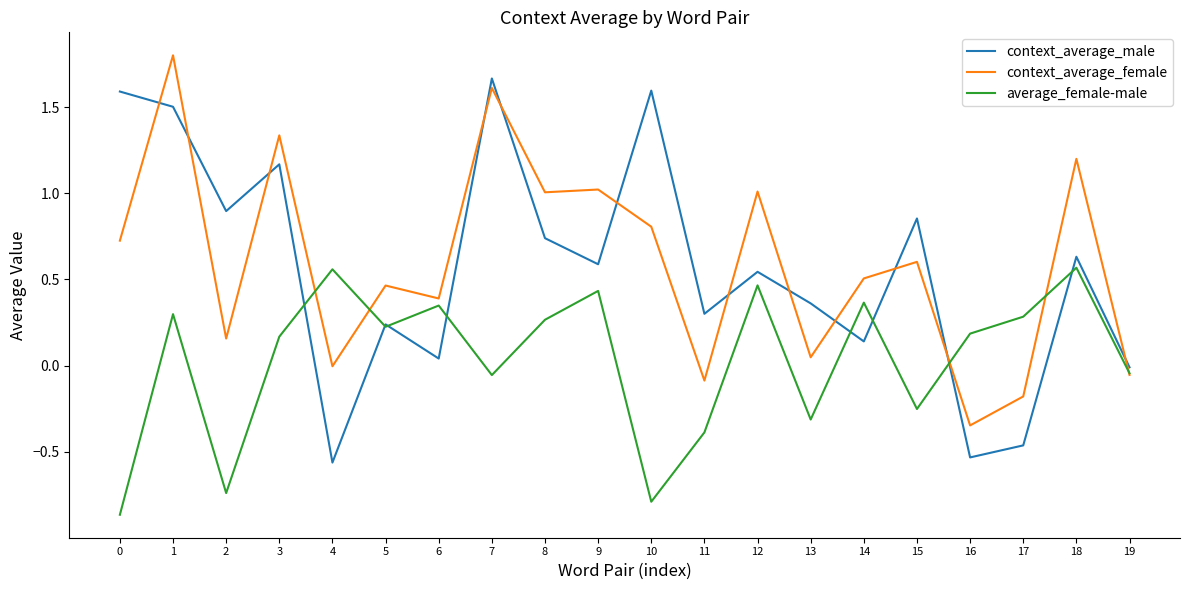

What is the maximum value shown in the chart?

1.8